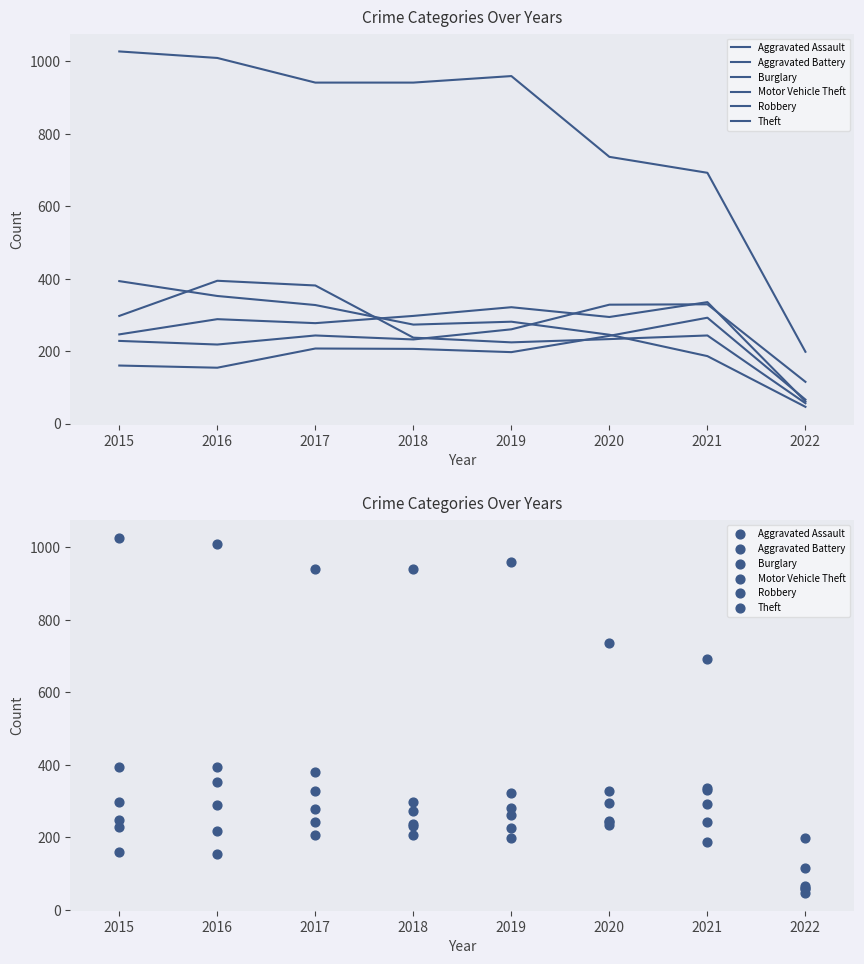

Which series has the widest spread of Y values?

Theft